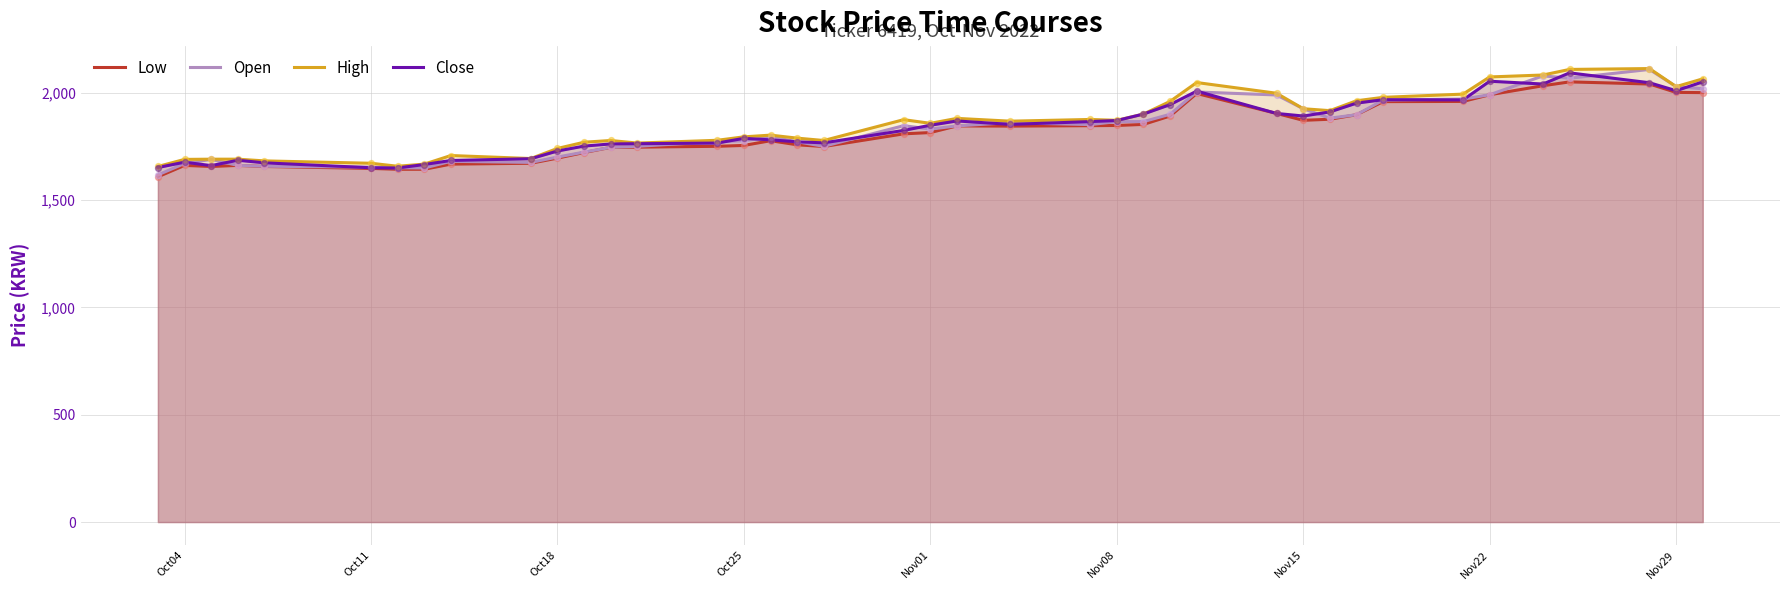

Which series contains the lowest Y value?

Low